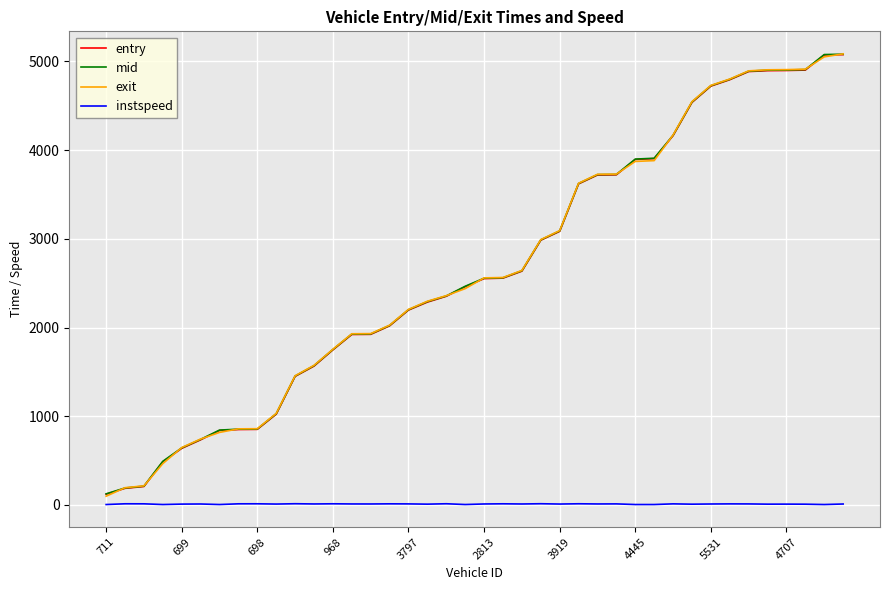

What is the lowest value of the mid series?

125.3